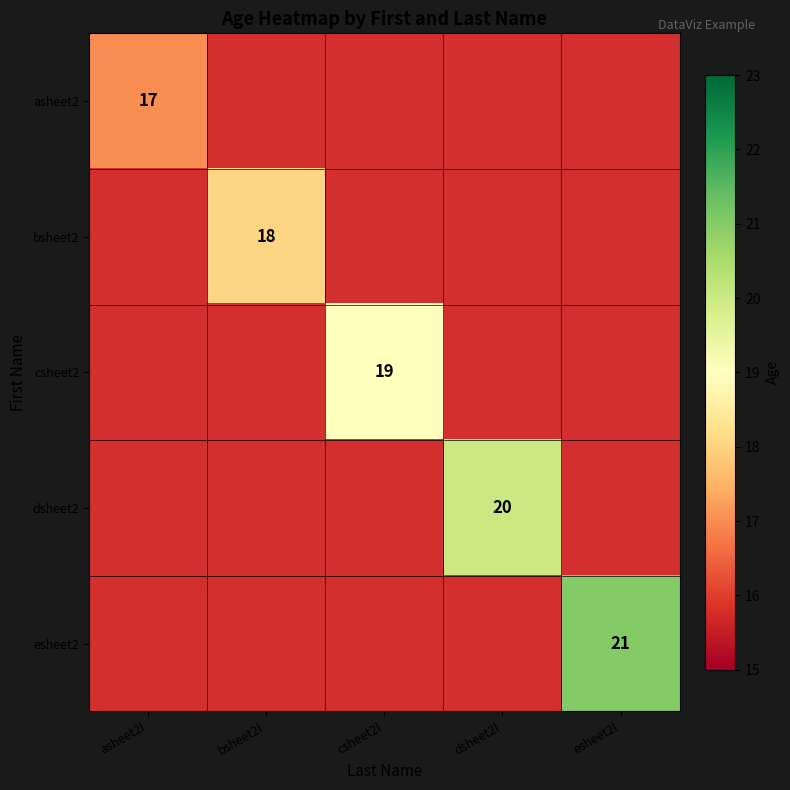

At how many categories does at least one series exceed 20?

1